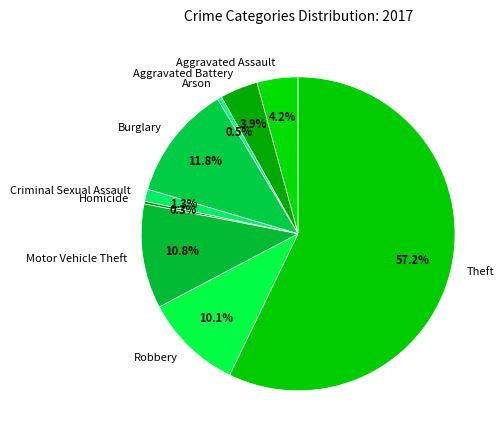

Which slice represents more than half of the pie?

Theft